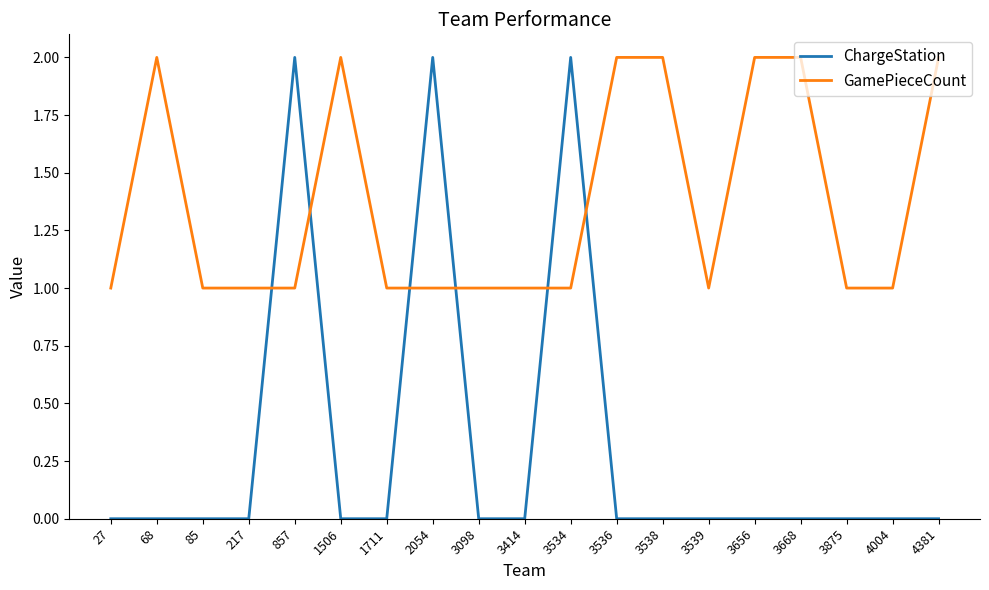

True or false: GamePieceCount has a value of 2 at 3656.

True